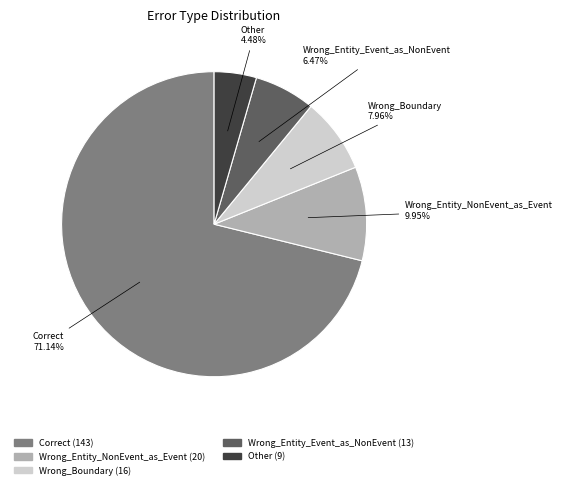

Does Wrong_Entity_Event_as_NonEvent represent more than half of the total?

No